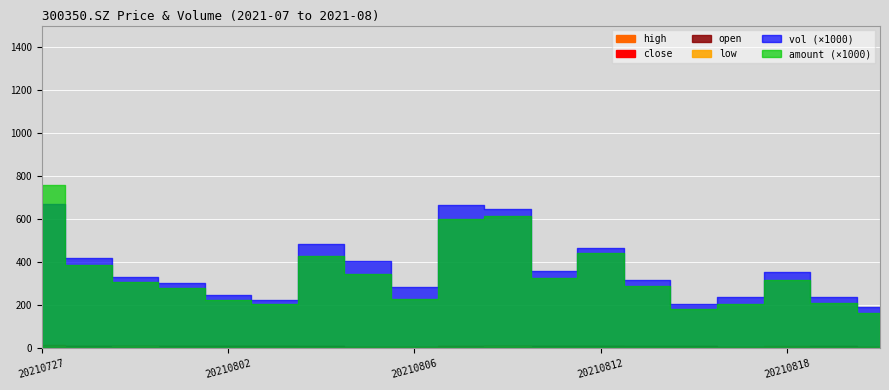

What is the difference between the maximum and minimum values in the vol_scaled series?

478.8